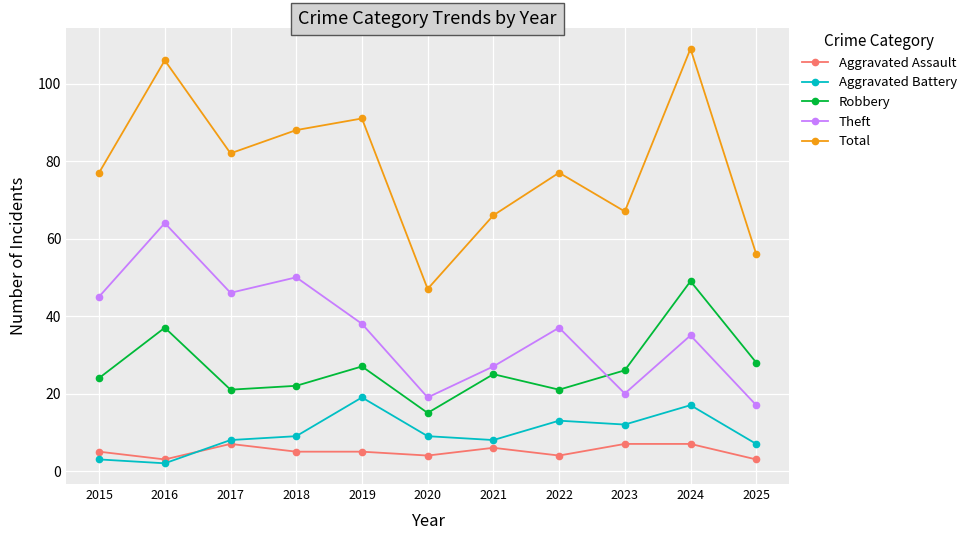

How many lines are shown in the chart?

5